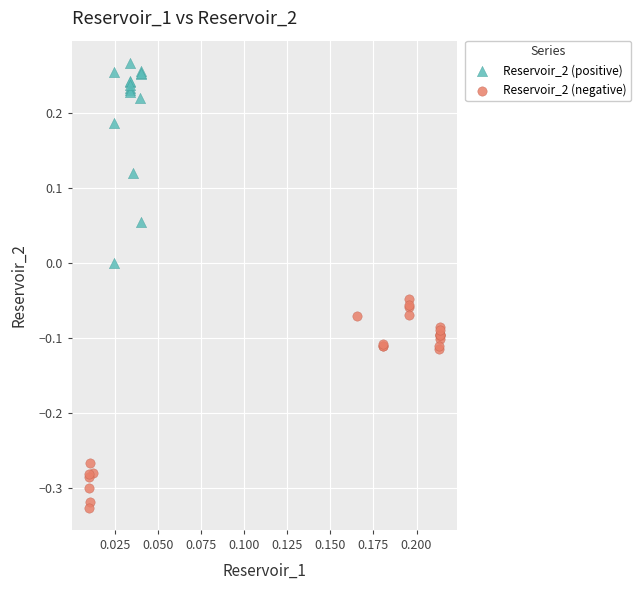

Which series contains the lowest Y value?

Reservoir_2 (negative)